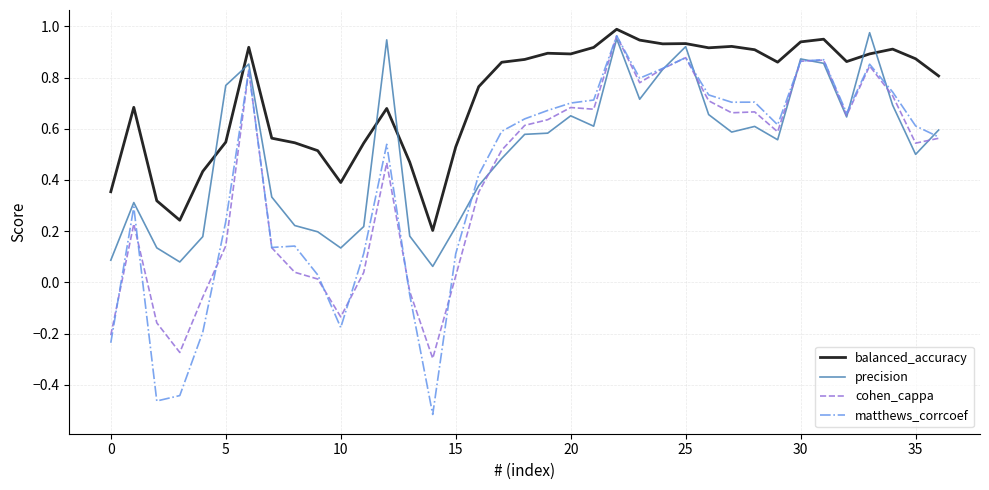

Is this an area chart (filled region under the line)?

No